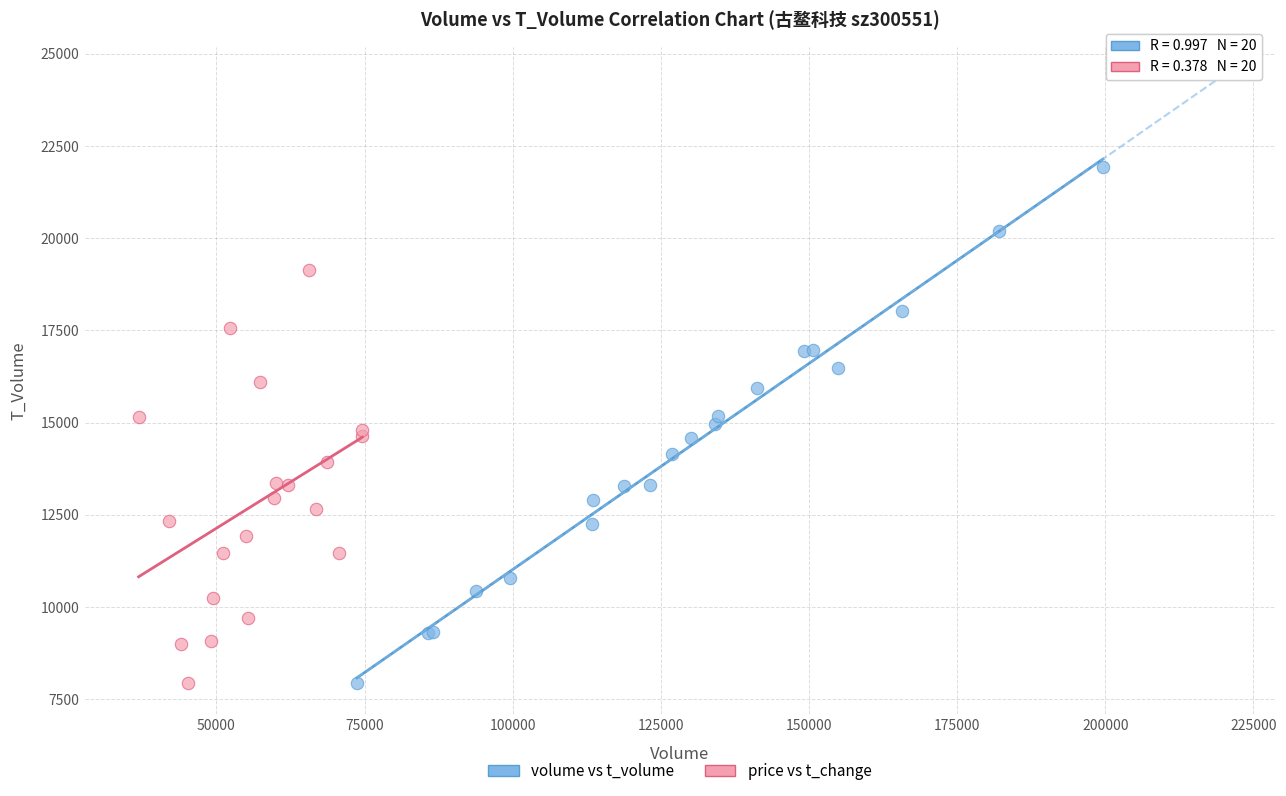

Which series reaches the maximum Y coordinate?

volume vs t_volume